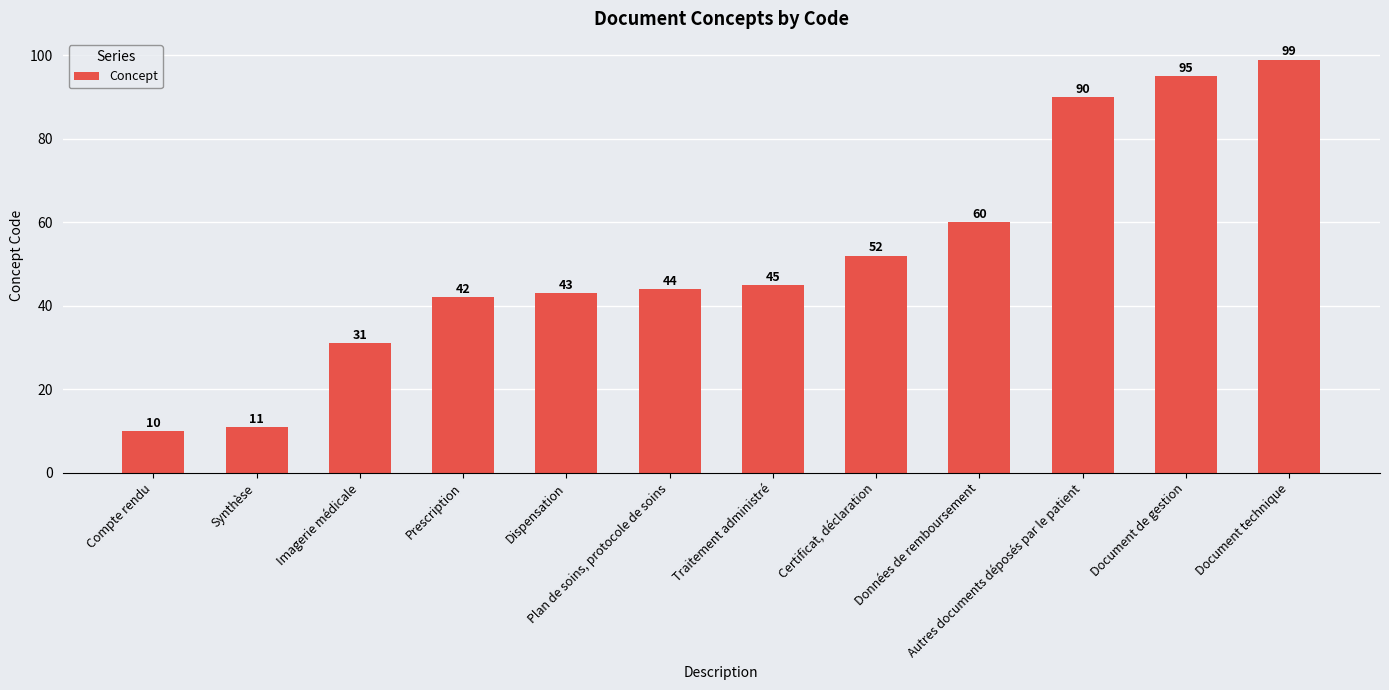

What is the maximum value shown in the chart?

99